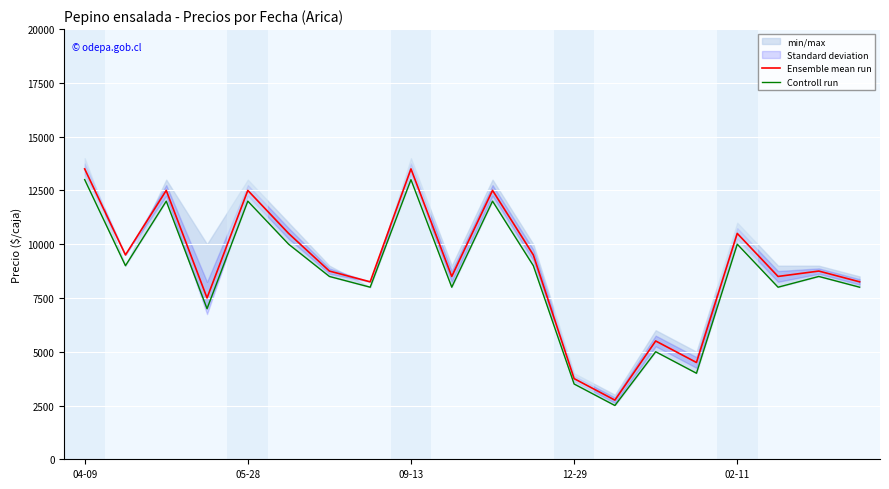

What is the lowest value of the Ensemble mean run series?

2750